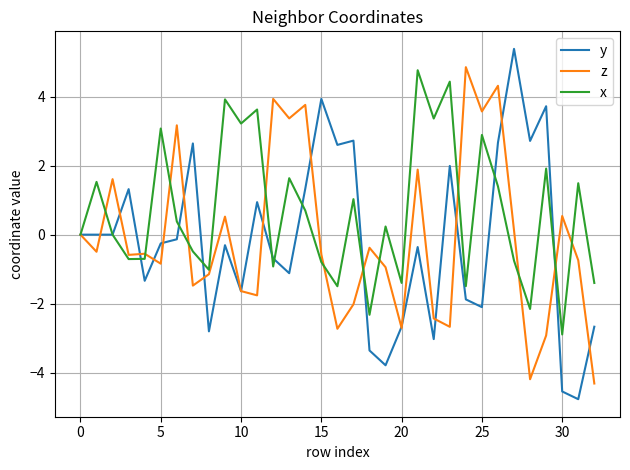

Which series has the largest range (max minus min)?

y